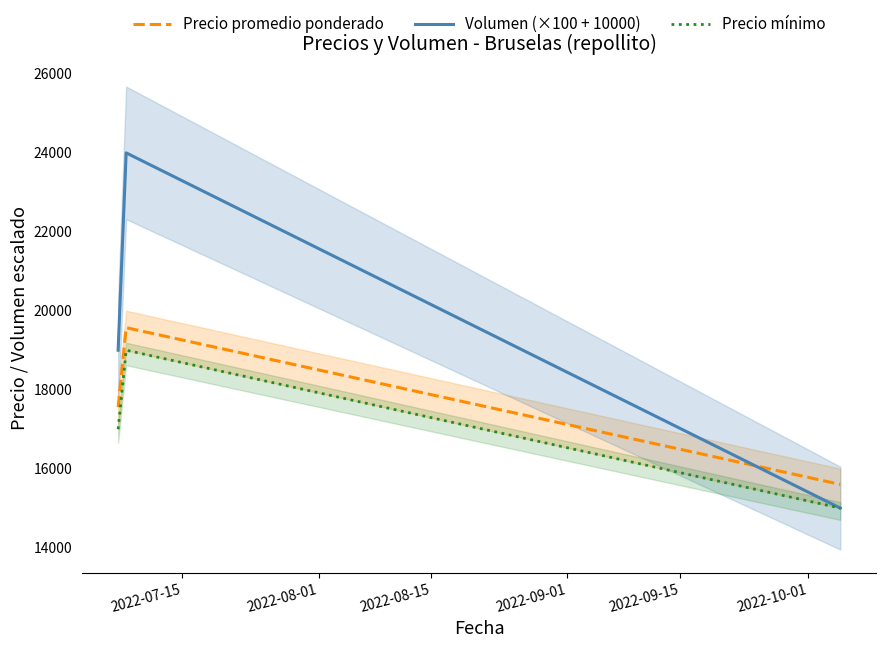

What is the highest value of the Volumen (×100 + 10000) series?

24000